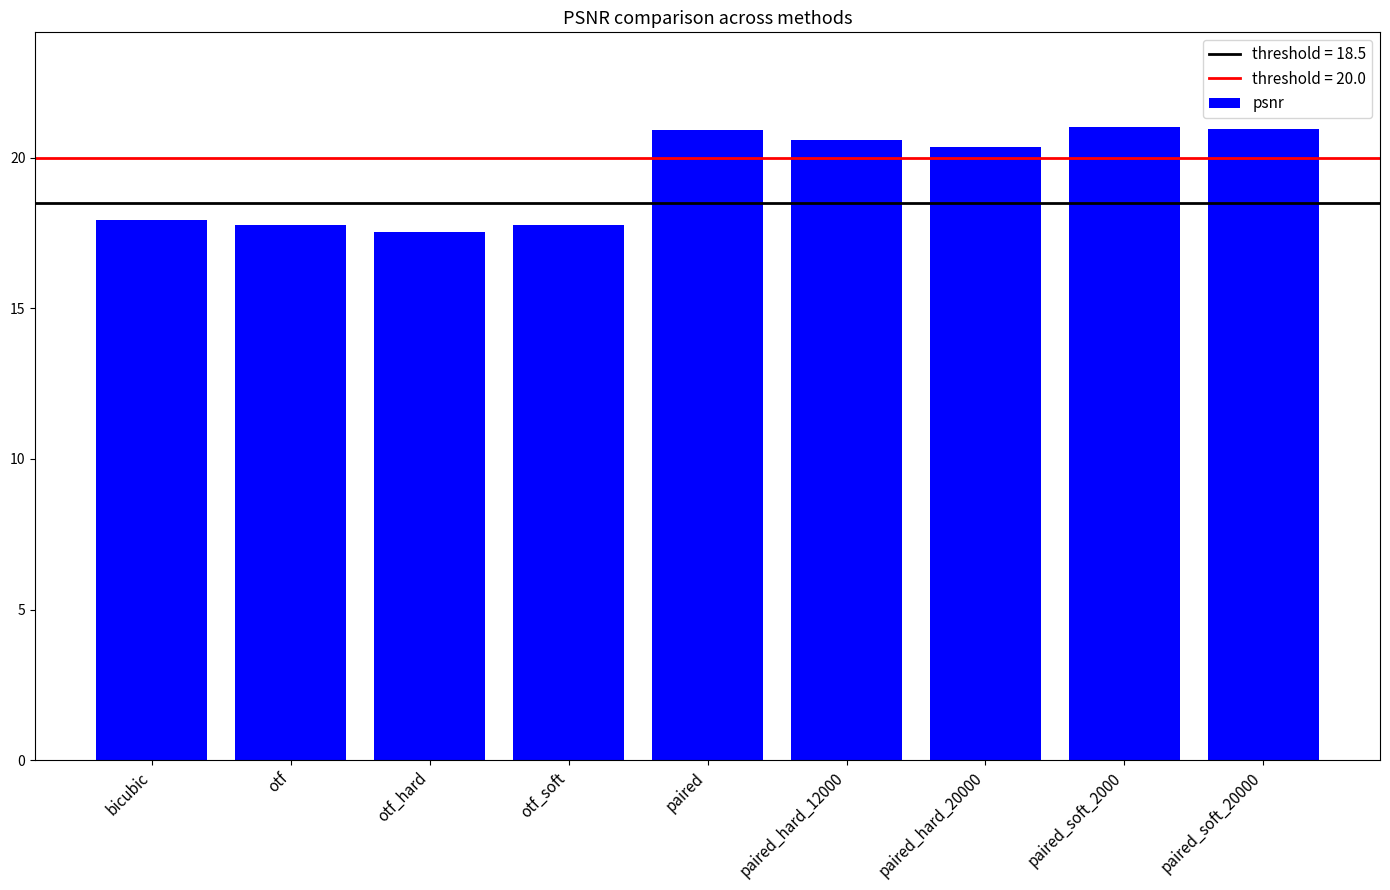

What is the label of the 3rd bar from the right?

paired_hard_20000